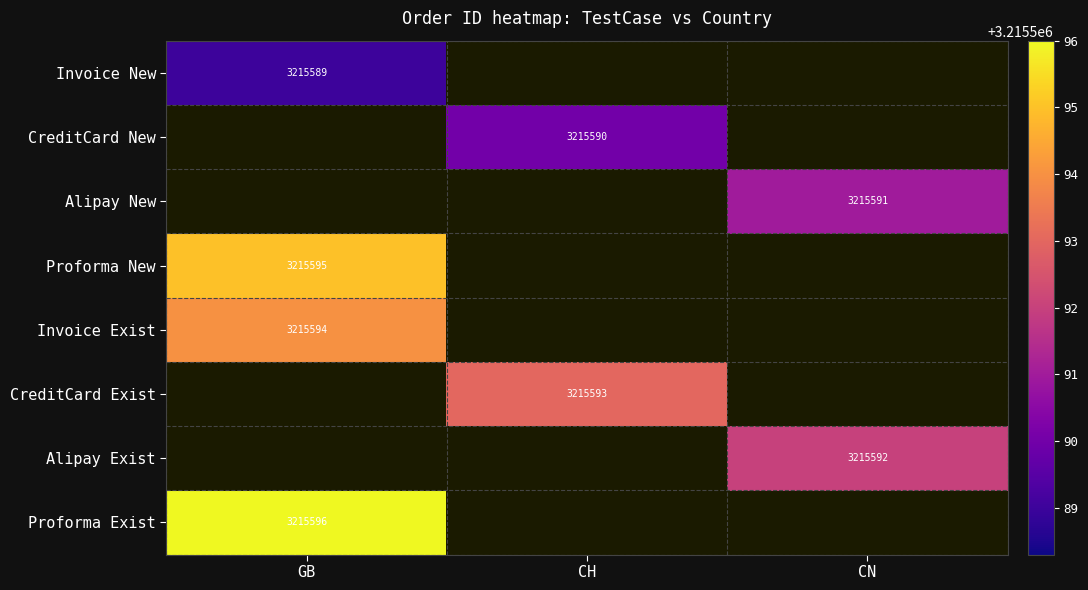

The Proforma New series shows 5525527 at GB. True or false?

False